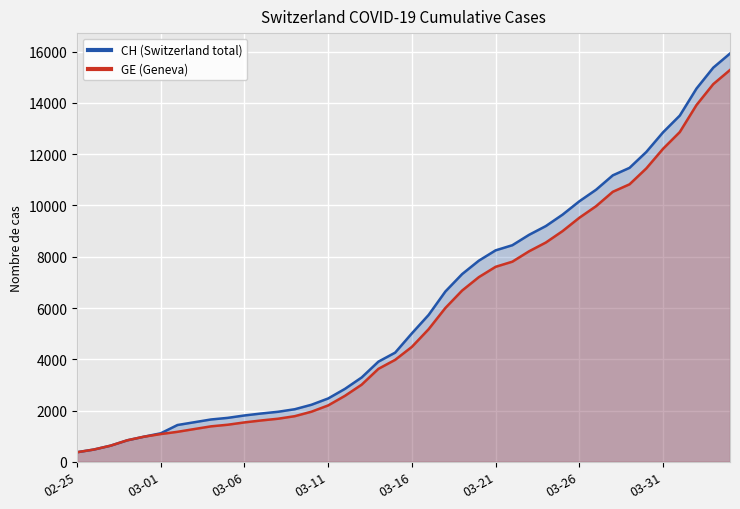

Does the chart display data point markers on the line(s)?

No